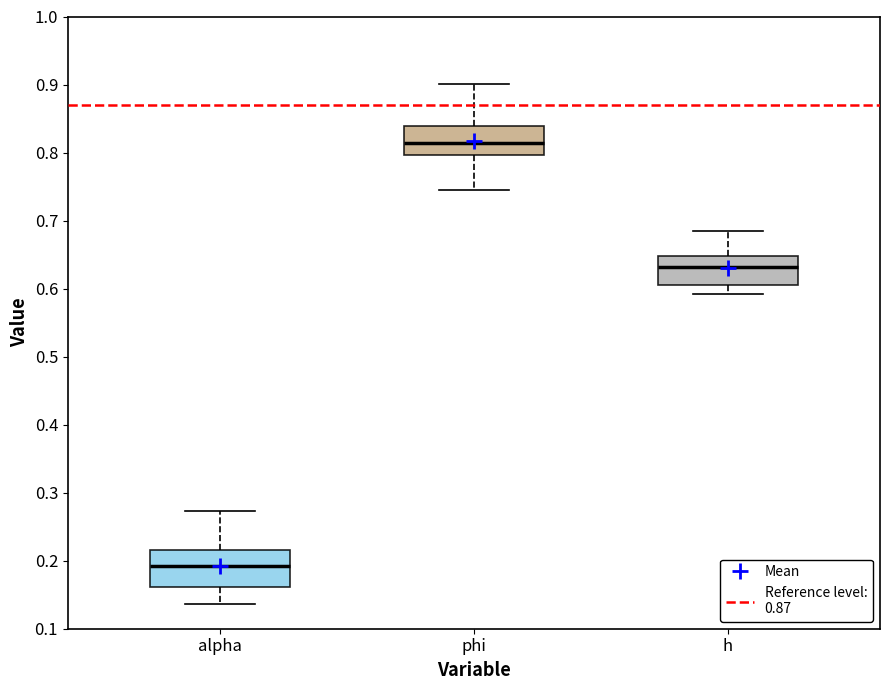

Where is the upper edge of the box for h on the y-axis? The values are not printed on the chart, so give them approximately, as read against the axis.

0.65